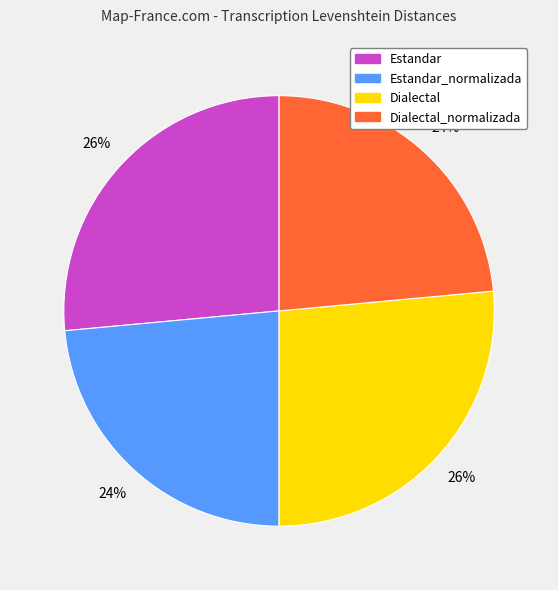

To the nearest percent, what is the average slice percentage?

25%